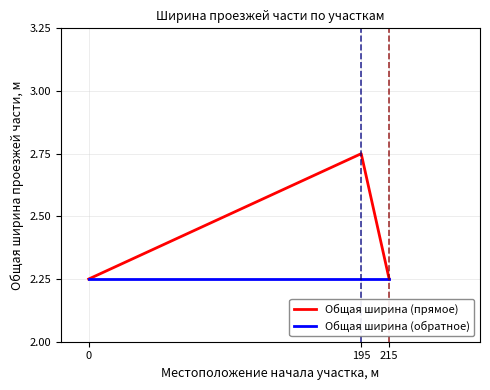

List the series in order of their overall mean, lowest first.

Общая ширина (обратное), Общая ширина (прямое)